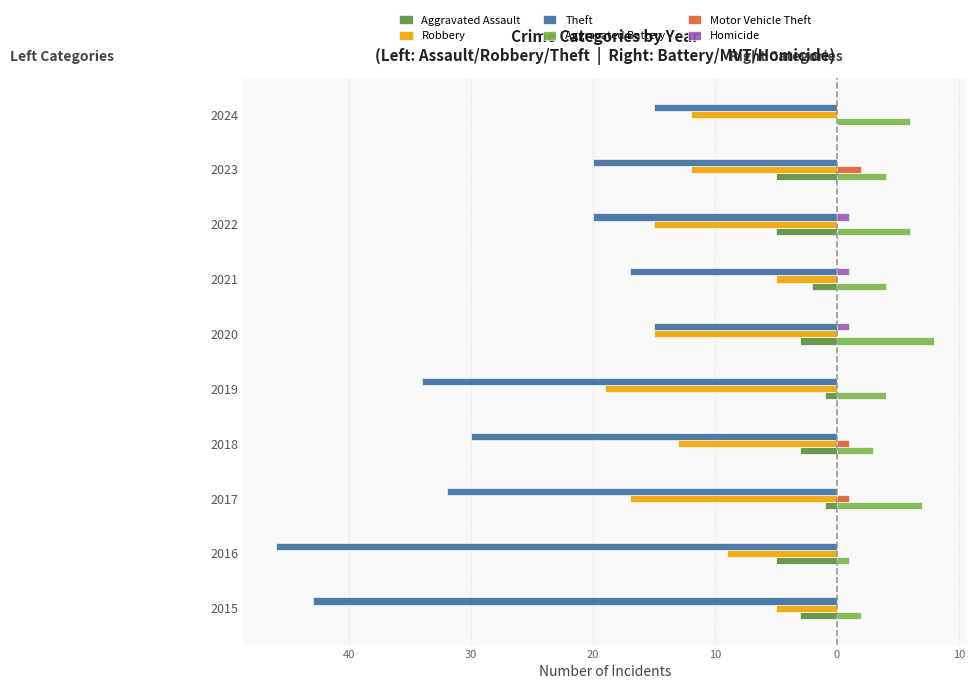

What are all the series names shown in the legend?

Aggravated Assault, Robbery, Theft, Aggravated Battery, Motor Vehicle Theft, Homicide